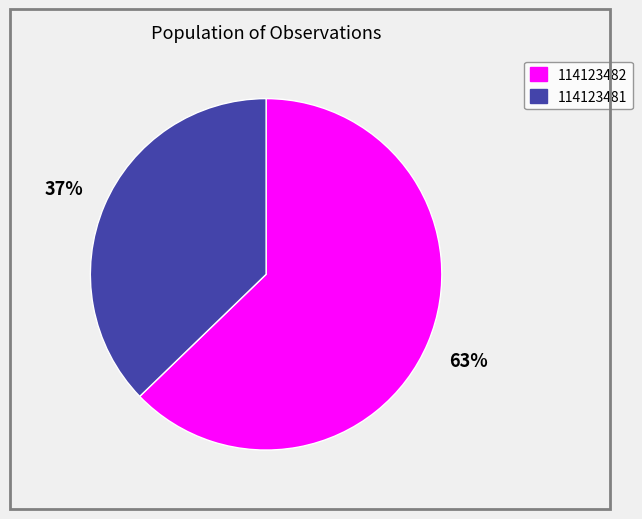

What percentage is the 114123481 slice, to the nearest percent?

37%